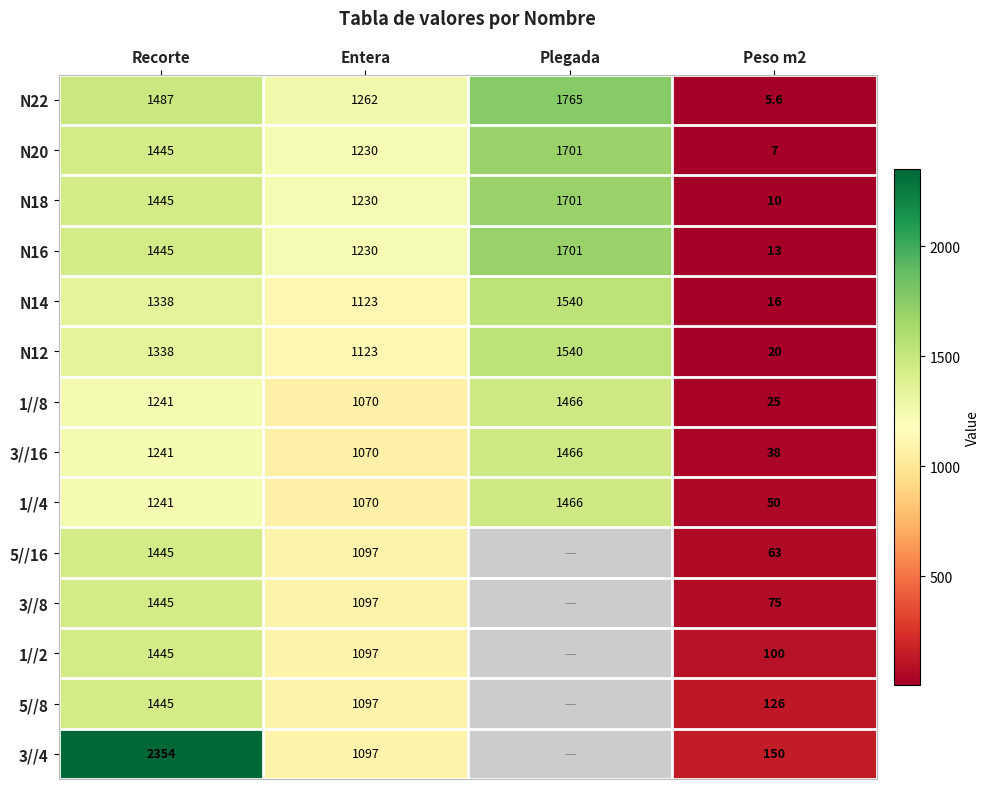

The value of N16 at Peso m2 is 13.0. True or false?

True